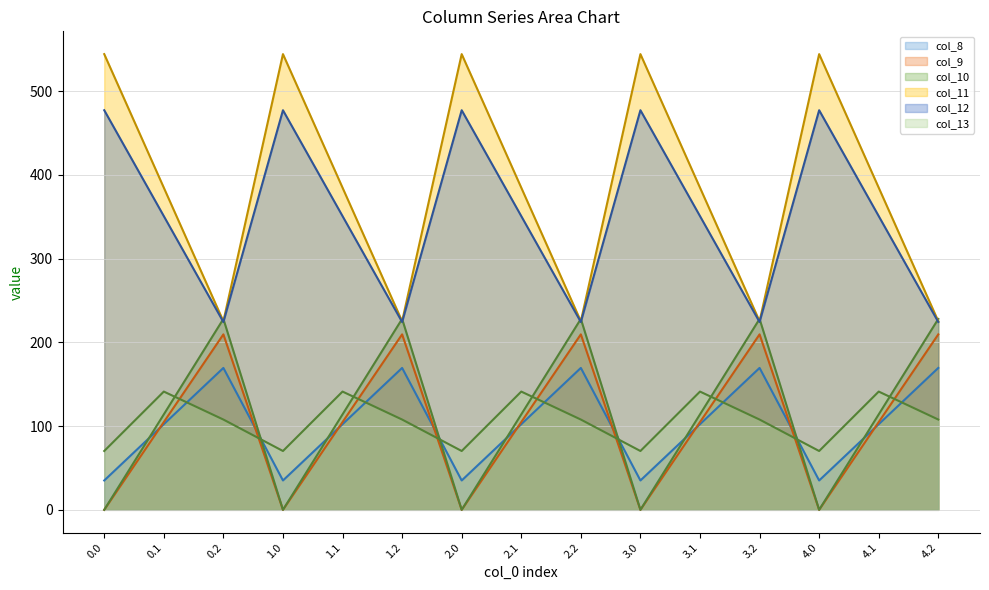

True or false: col_12 and col_10 cross at least once.

False